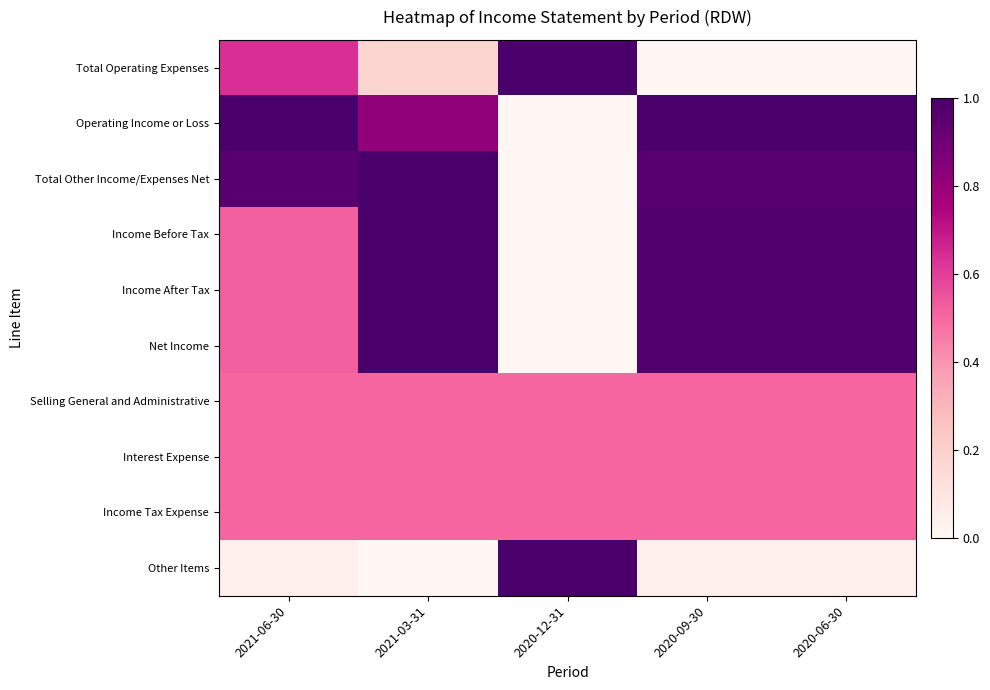

What is the difference between the highest and lowest values at 2020-12-31?

1.0